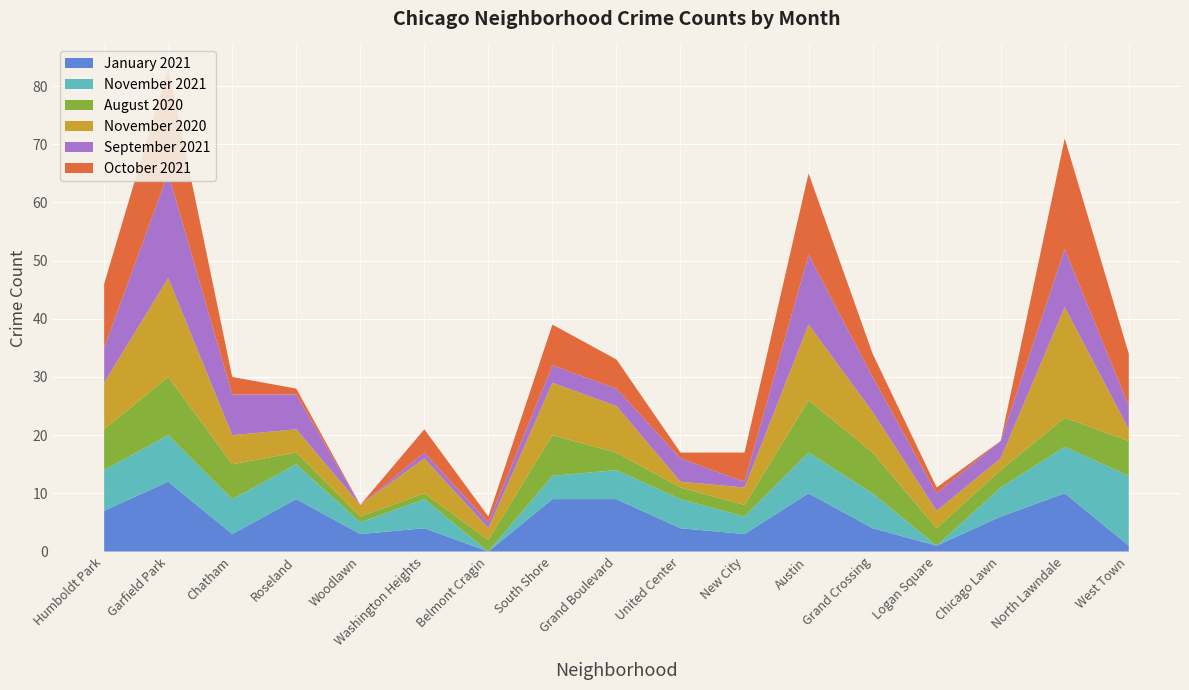

Reading right to left, list all the values displayed in this chart.

January 2021: 1	10	6	1	4	10	3	4	9	9	0	4	3	9	3	12	7
November 2021: 12	8	5	0	6	7	3	5	5	4	0	5	2	6	6	8	7
August 2020: 6	5	3	3	7	9	2	2	3	7	2	1	1	2	6	10	7
November 2020: 2	19	2	3	7	13	3	1	8	9	2	6	2	4	5	17	8
September 2021: 4	10	3	3	6	12	1	4	3	3	1	1	0	6	7	18	6
October 2021: 9	19	0	1	4	14	5	1	5	7	1	4	0	1	3	18	11